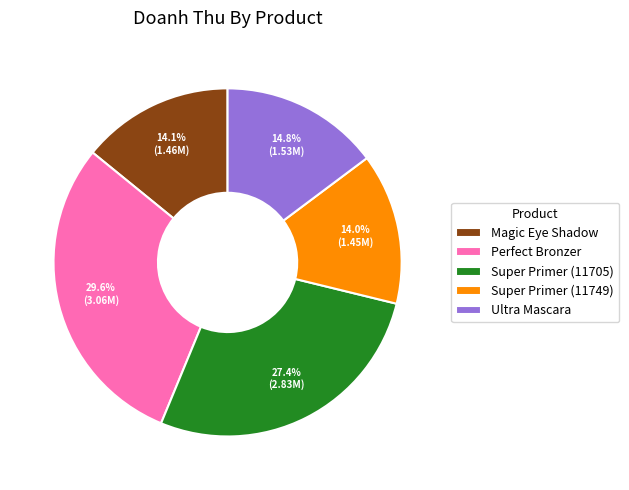

To the nearest percent, what portion does Super Primer (11705) represent?

27%